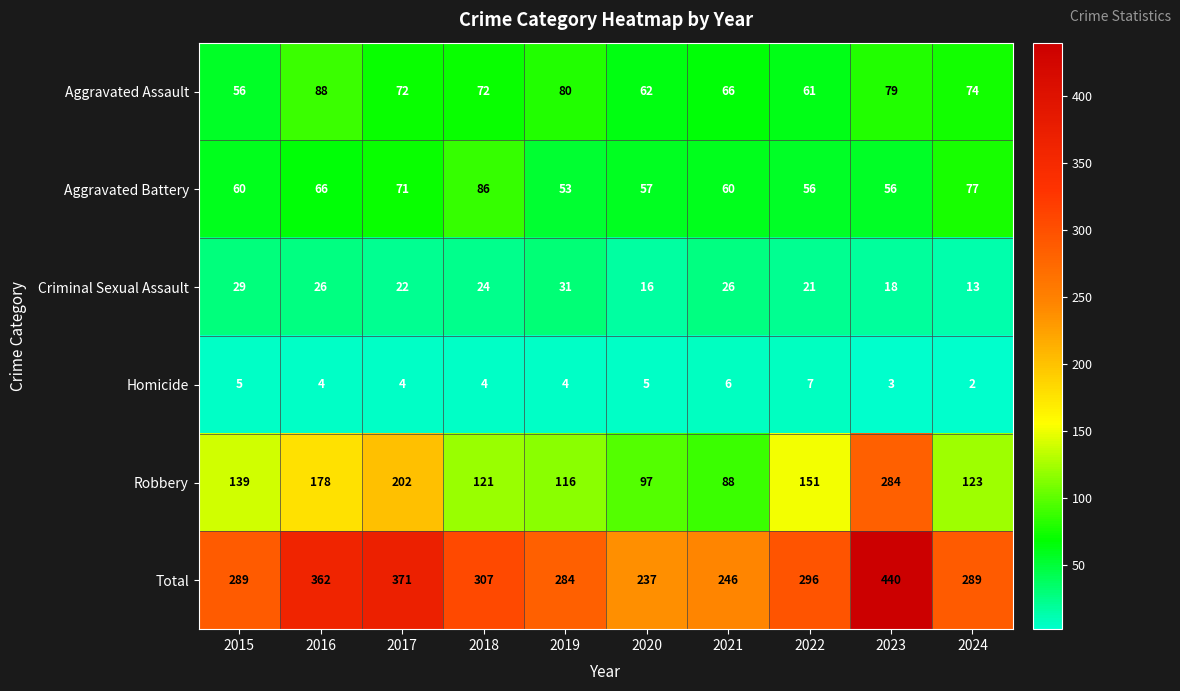

Which series has the widest spread of values?

Total